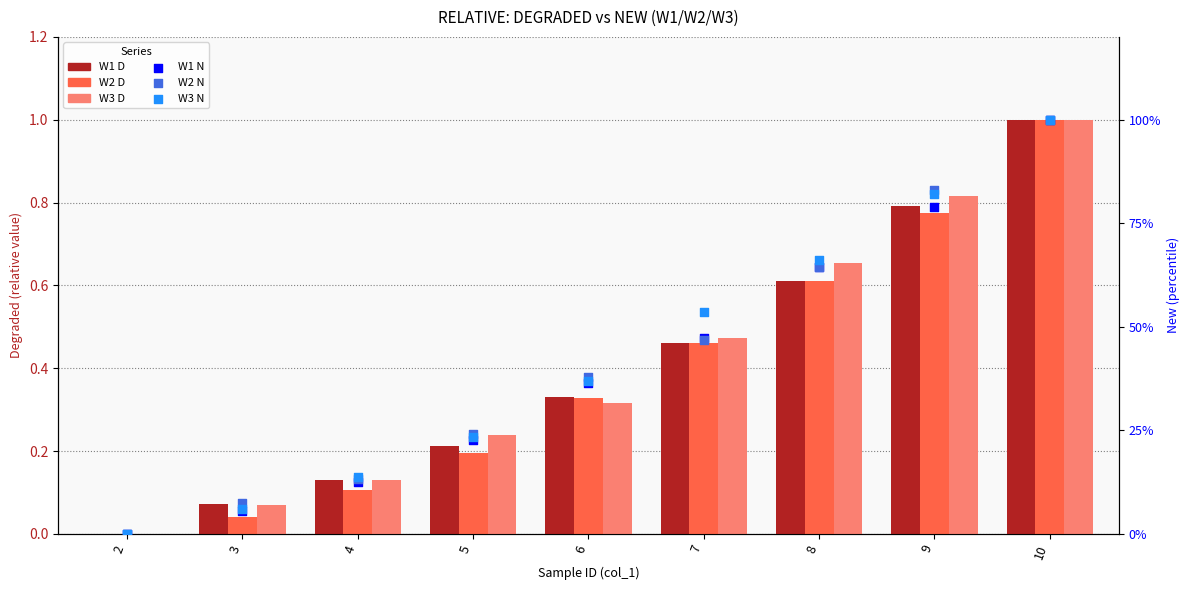

Which series reaches the maximum Y coordinate?

W1 N